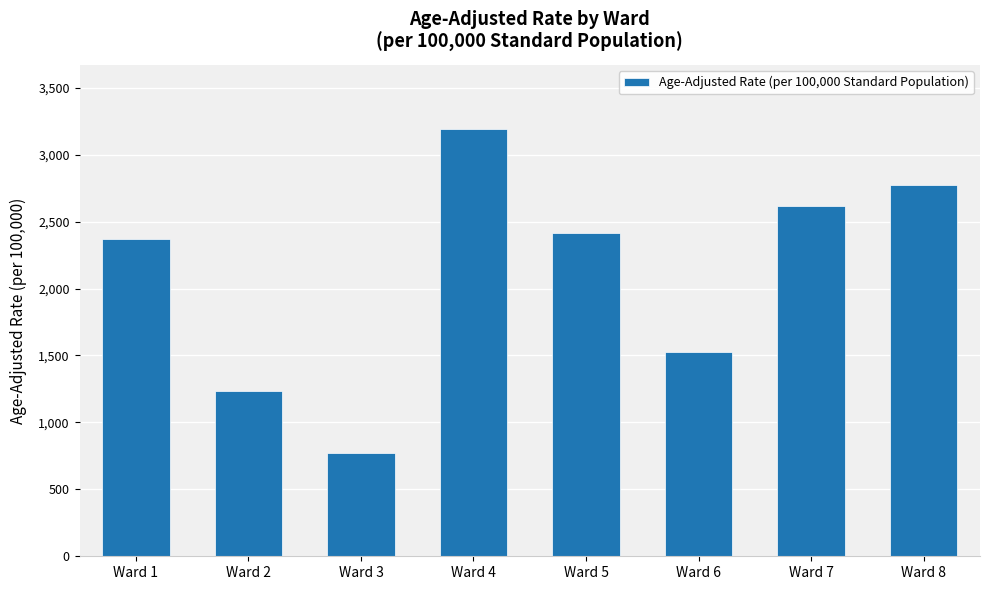

Rank the categories by value from highest to lowest.

Ward 4, Ward 8, Ward 7, Ward 5, Ward 1, Ward 6, Ward 2, Ward 3